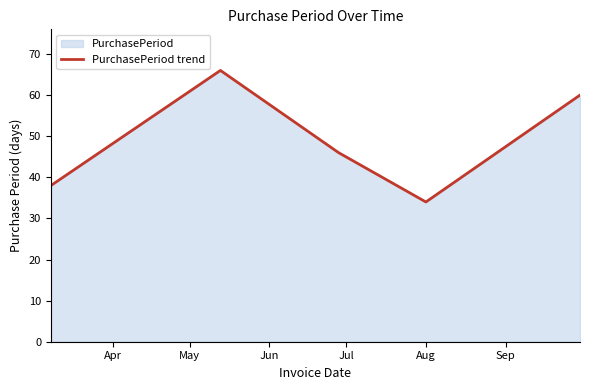

What is the maximum value shown in the chart?

66